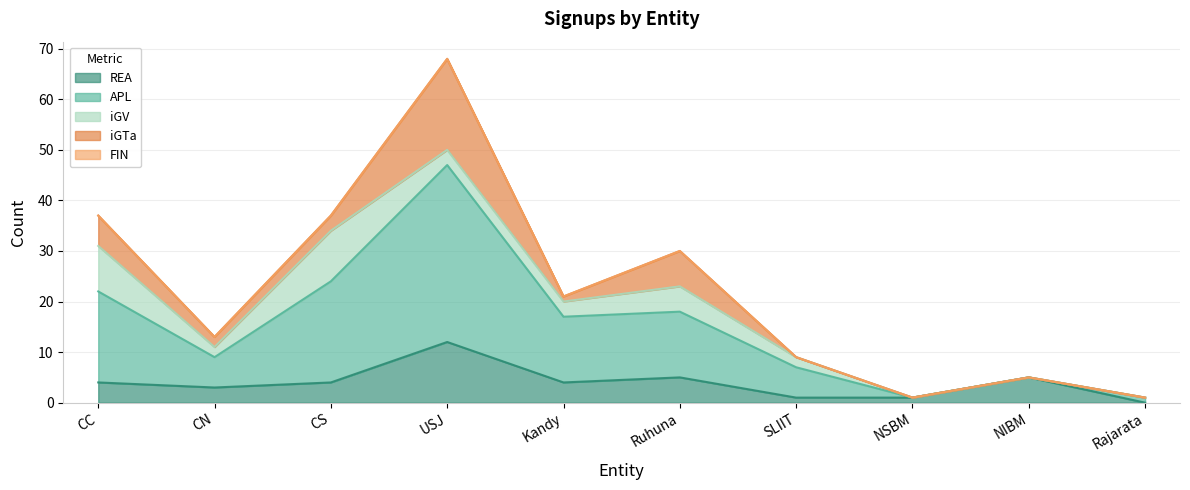

Which category has the highest value in the REA series?

USJ